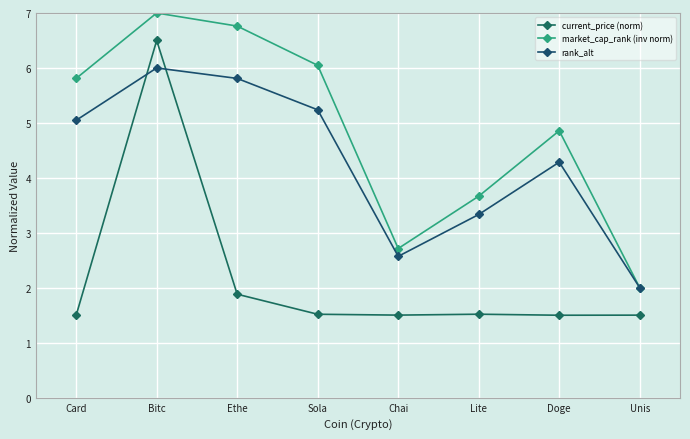

At which category does the chart reach its minimum across all series?

Doge